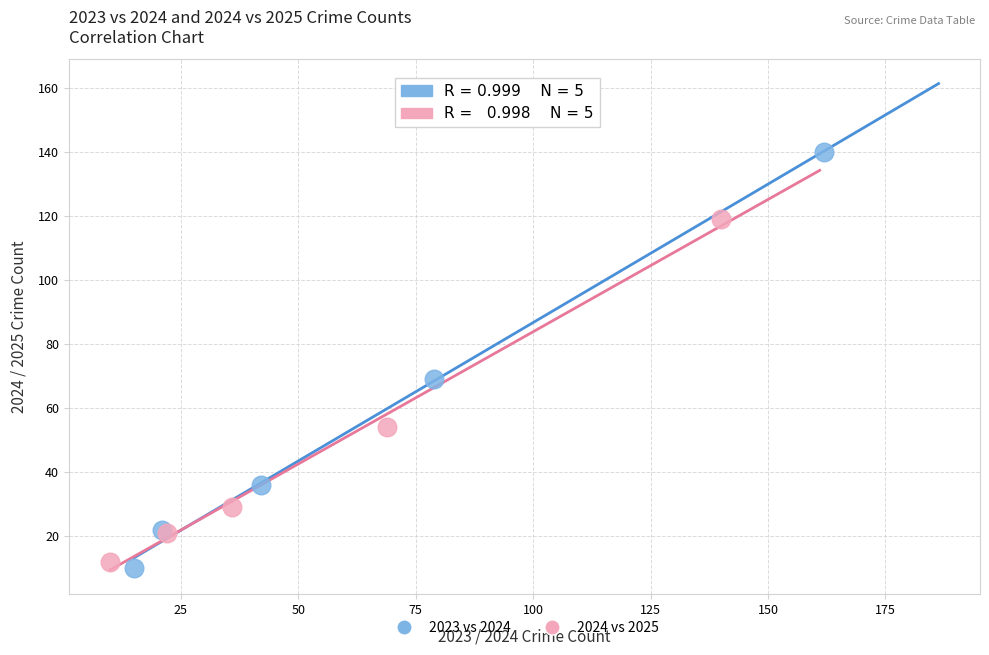

Which series has the widest spread of Y values?

2023 vs 2024